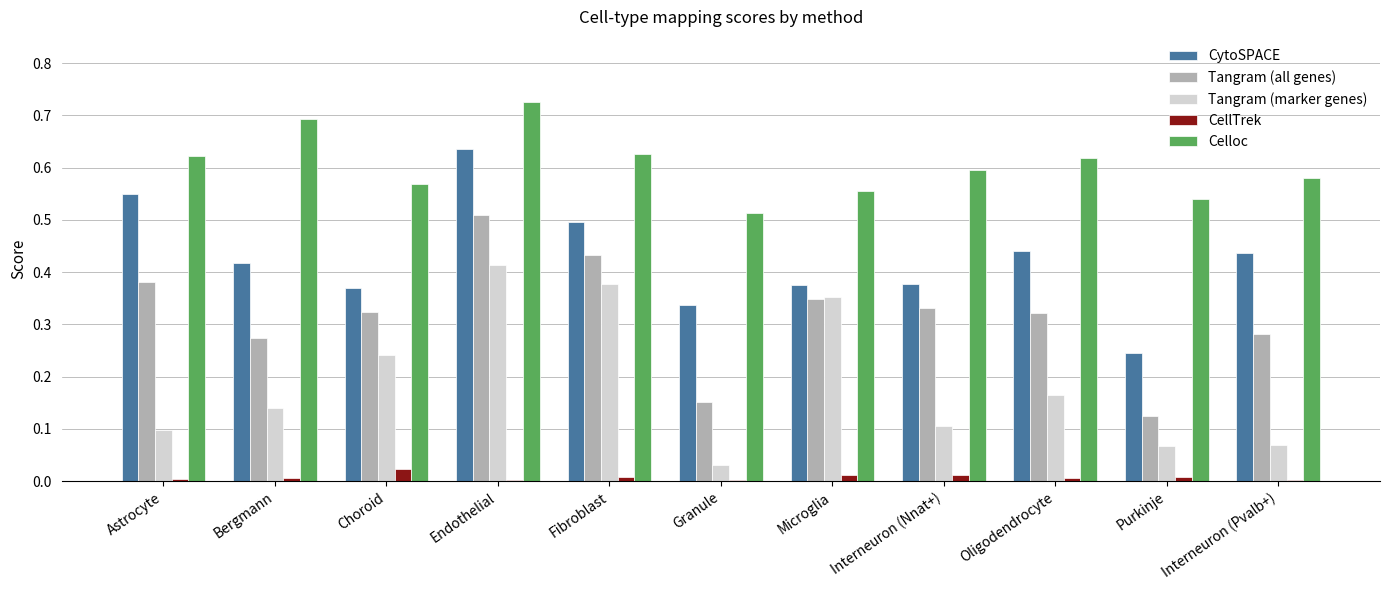

True or false: Celloc has a value of 0.6 at Choroid.

True